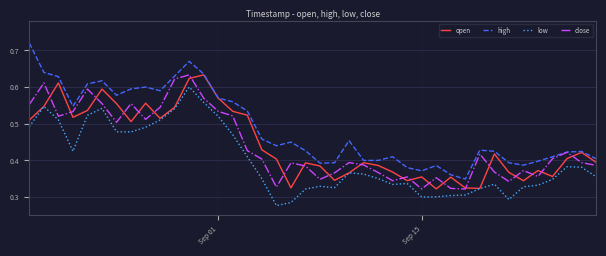

Which series has the largest range (max minus min)?

high